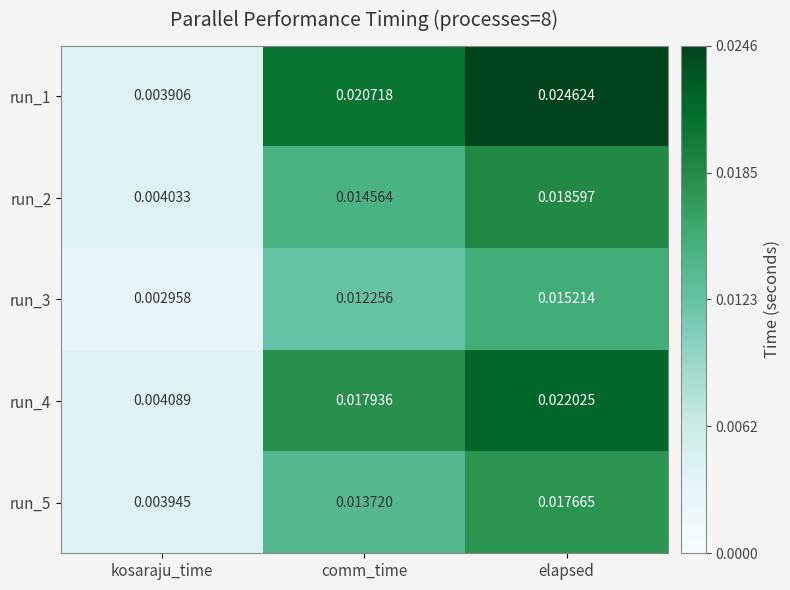

At which category is the sum across all series the highest?

elapsed